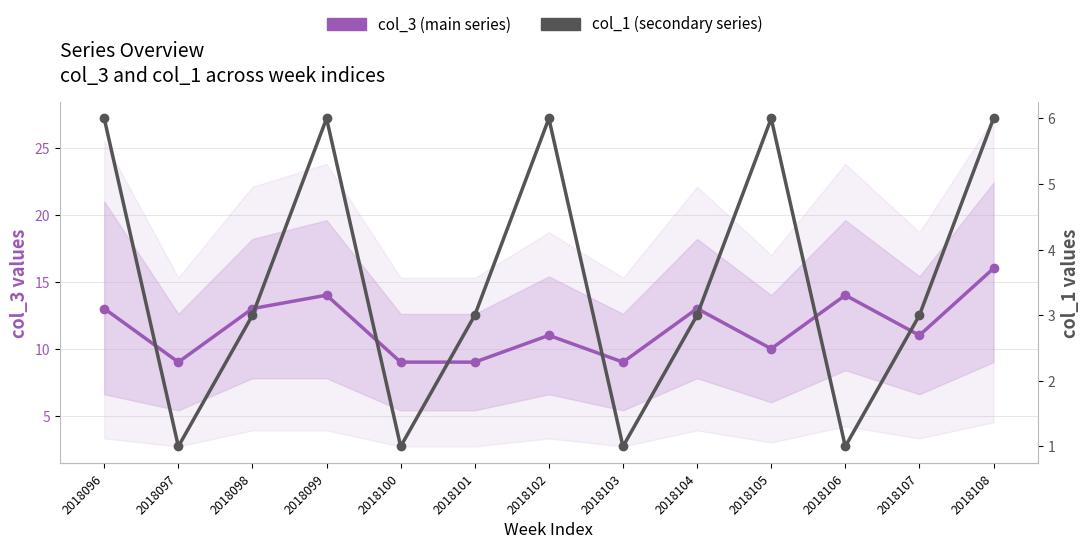

Rank the series by their maximum value, from lowest to highest.

col_1 (secondary series), col_3 (main series)